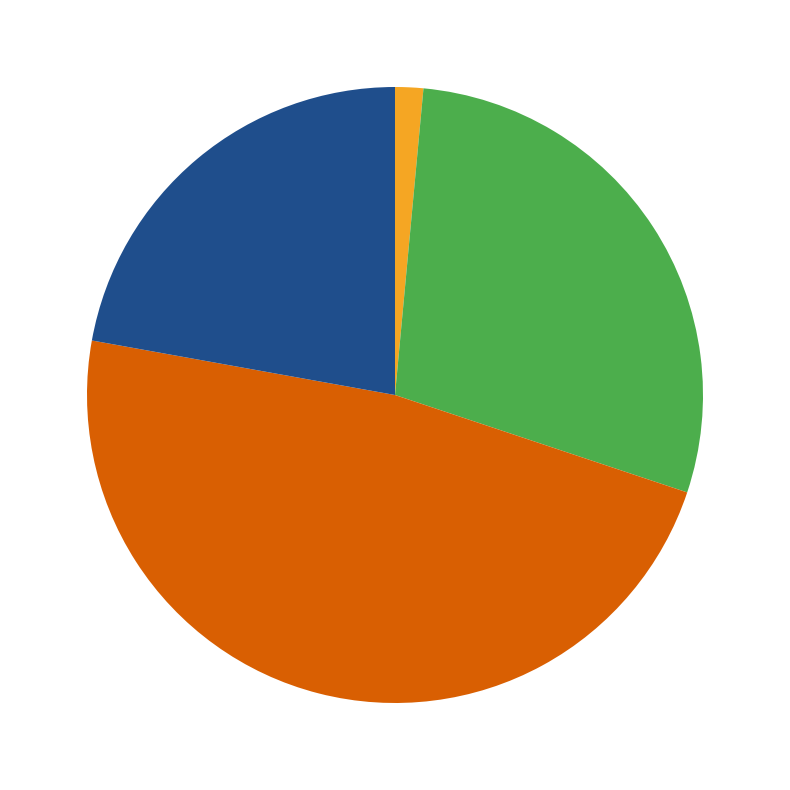

Does any single category account for the majority?

No